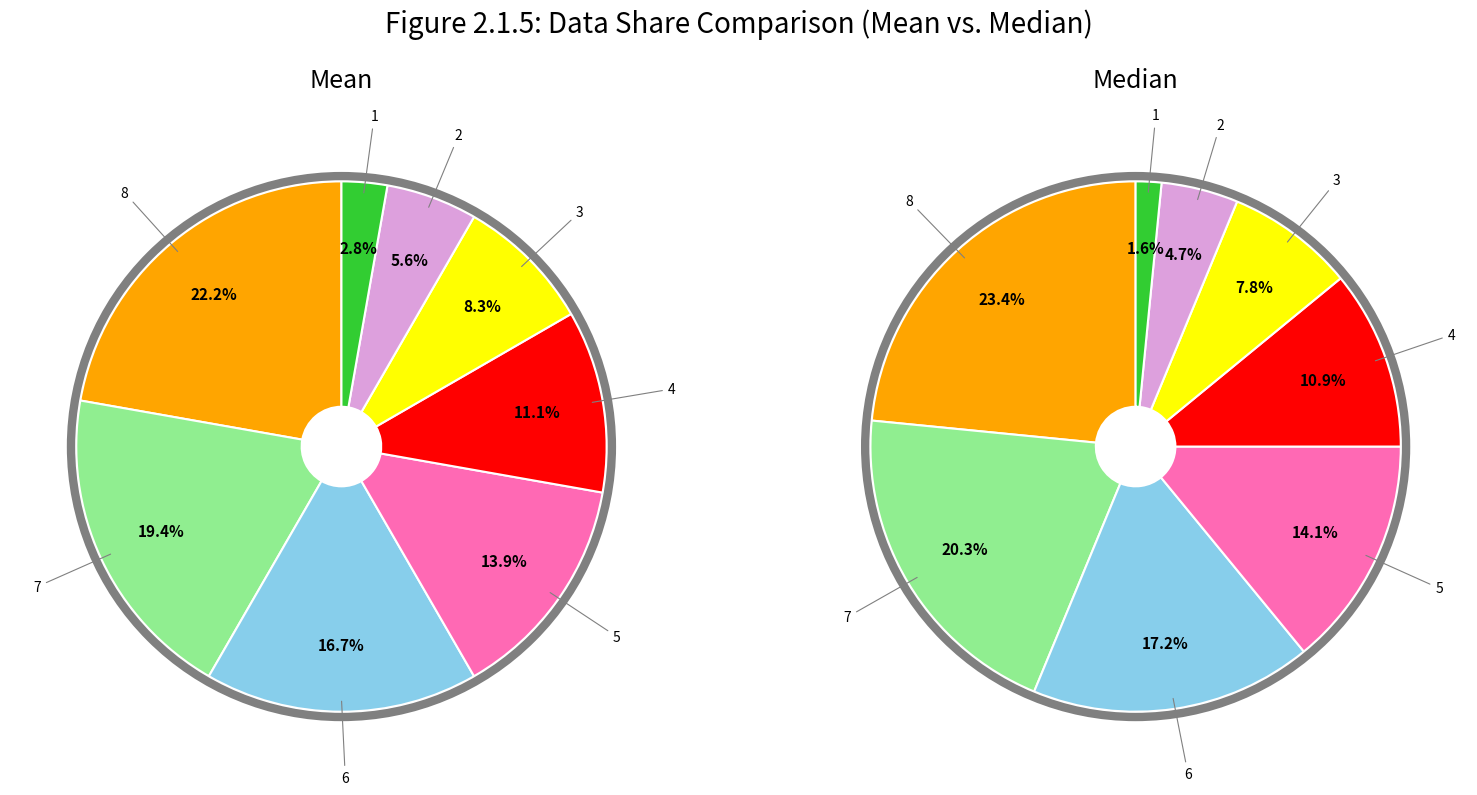

To the nearest percent, what is the combined percentage of 4 and 6?

28%